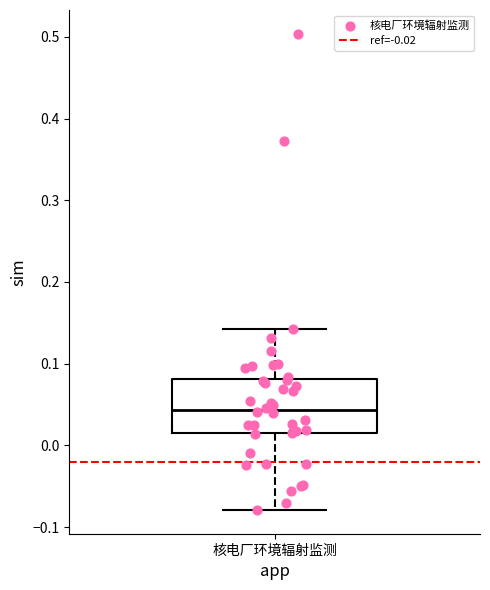

Read this box plot against the y-axis: the position of the median line, the range covered by the box, and the ends of both whiskers. The values are not printed on the chart, so give them approximately, as read against the axis.

median 0.04, box 0.02 to 0.08, whiskers -0.08 to 0.14